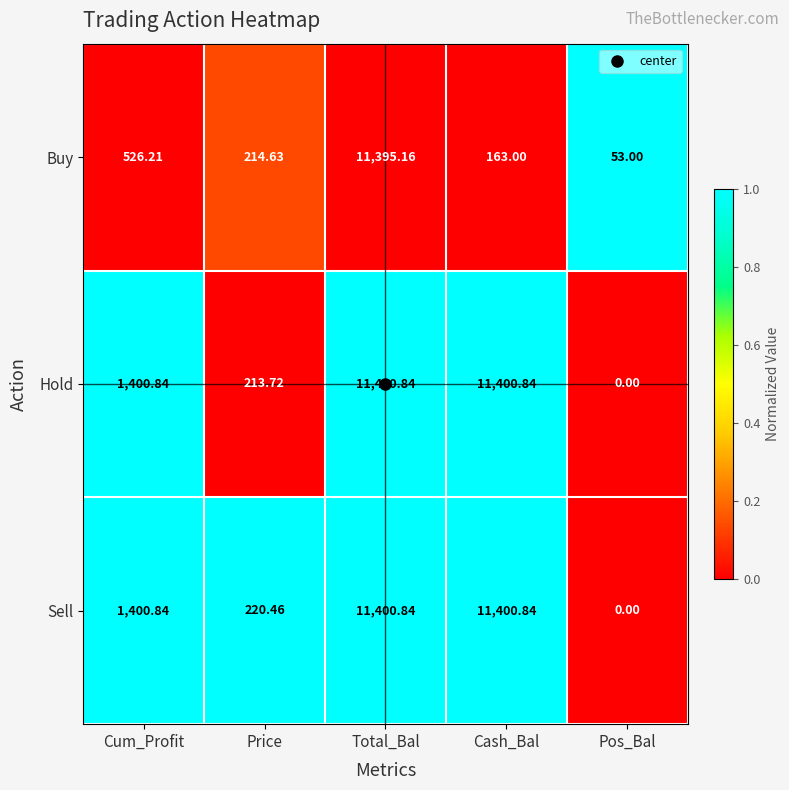

What is the maximum value shown in the chart?

11400.8